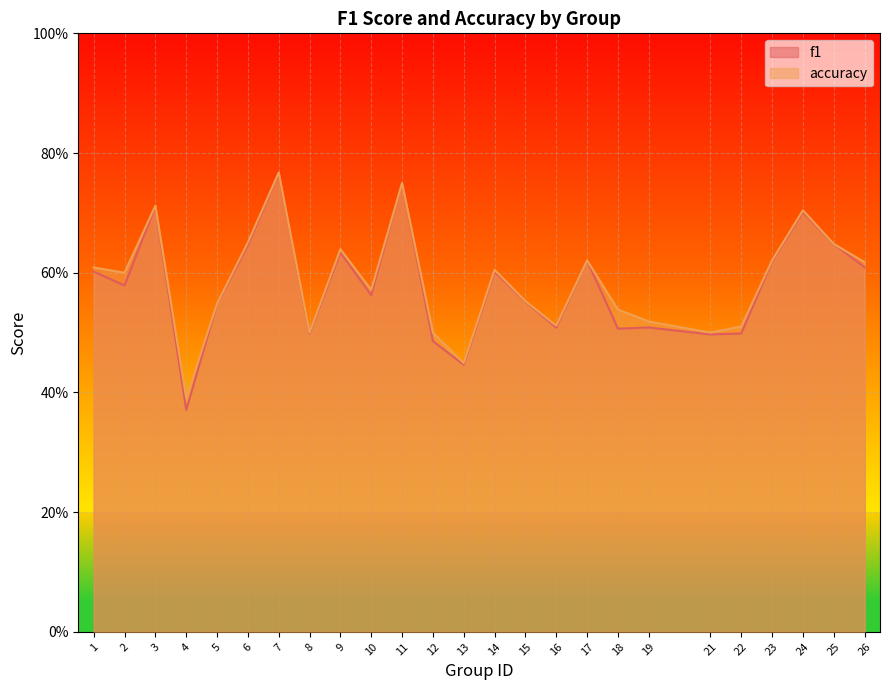

What are all the series names shown in the legend?

f1, accuracy